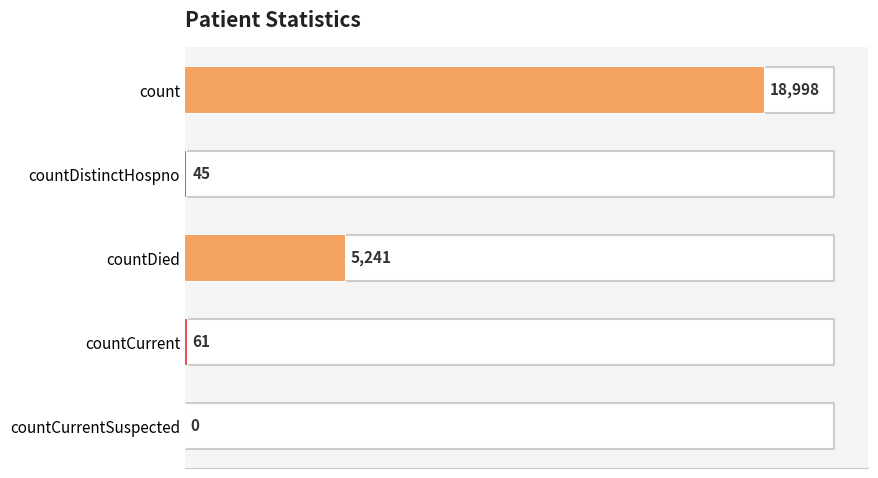

True or false: the data shows 30941 at count.

False